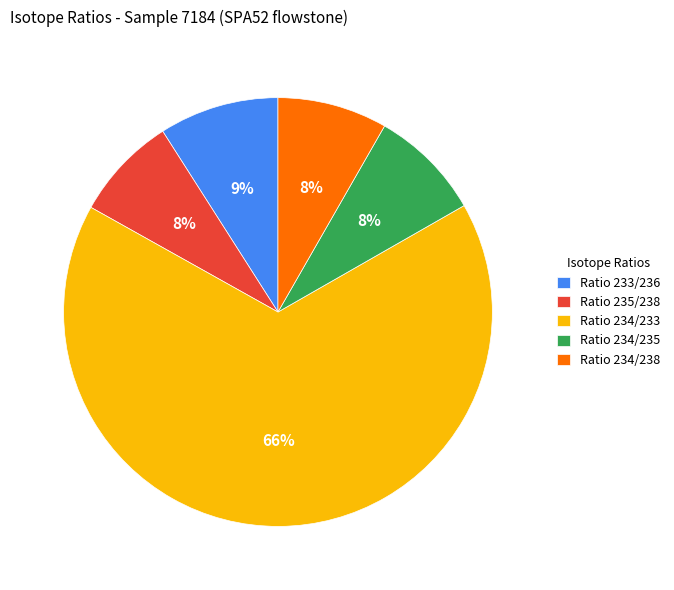

To the nearest percent, what is the average slice percentage?

20%